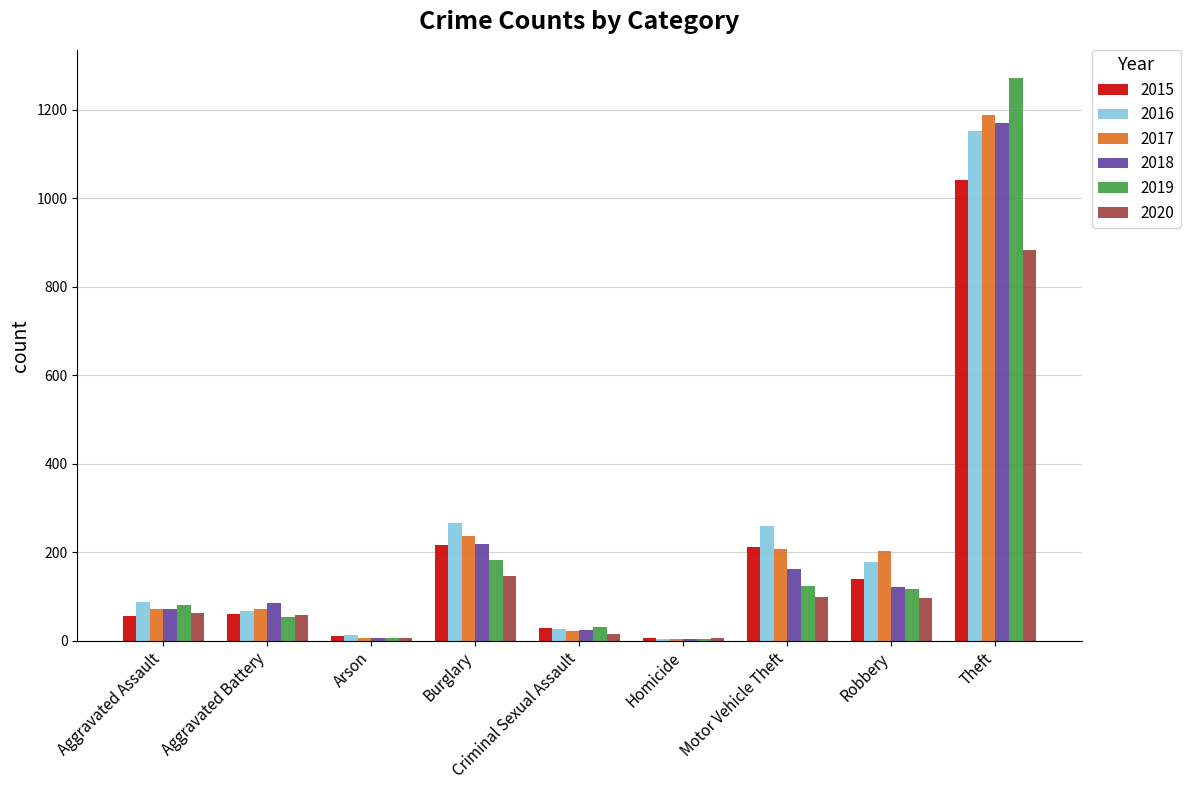

What are all the series names shown in the legend?

2015, 2016, 2017, 2018, 2019, 2020